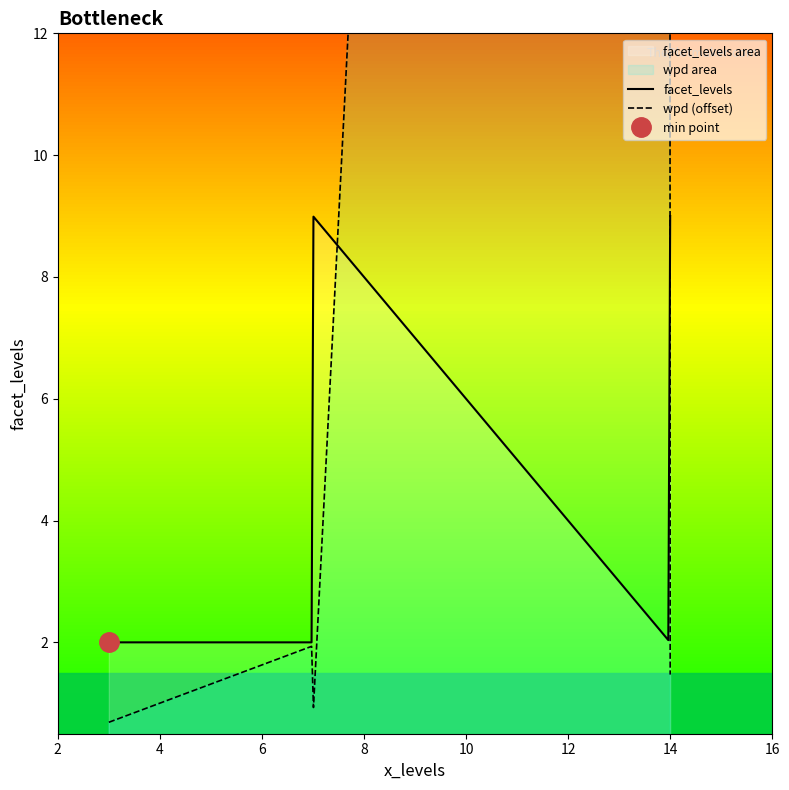

Rank the series by their maximum value, from highest to lowest.

wpd, facet_levels